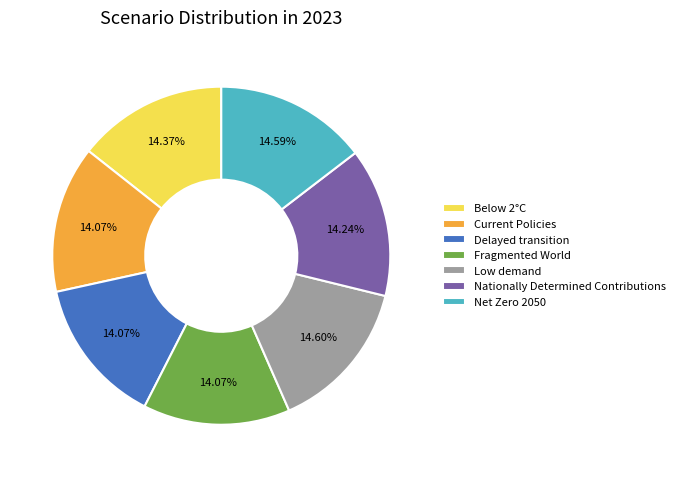

Does Net Zero 2050 represent more than half of the total?

No